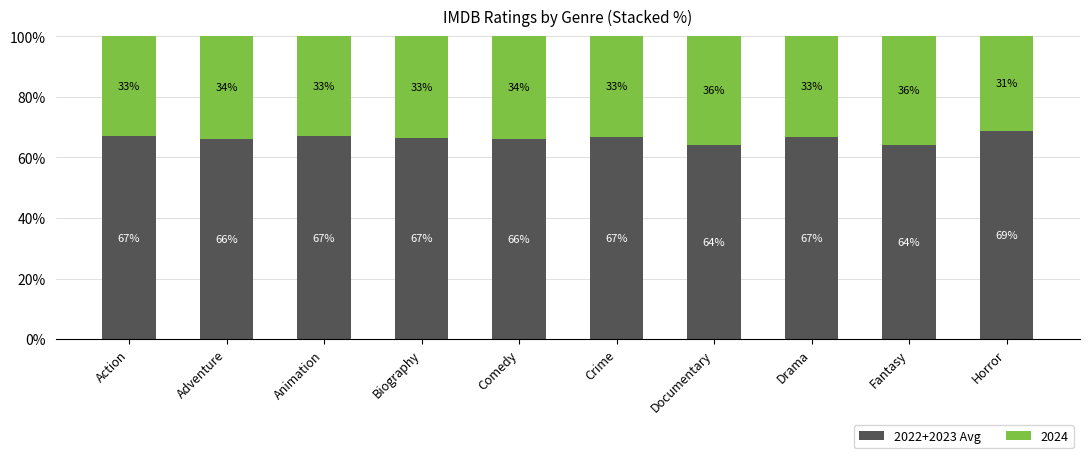

What is the maximum value for 2022+2023 Avg?

68.8